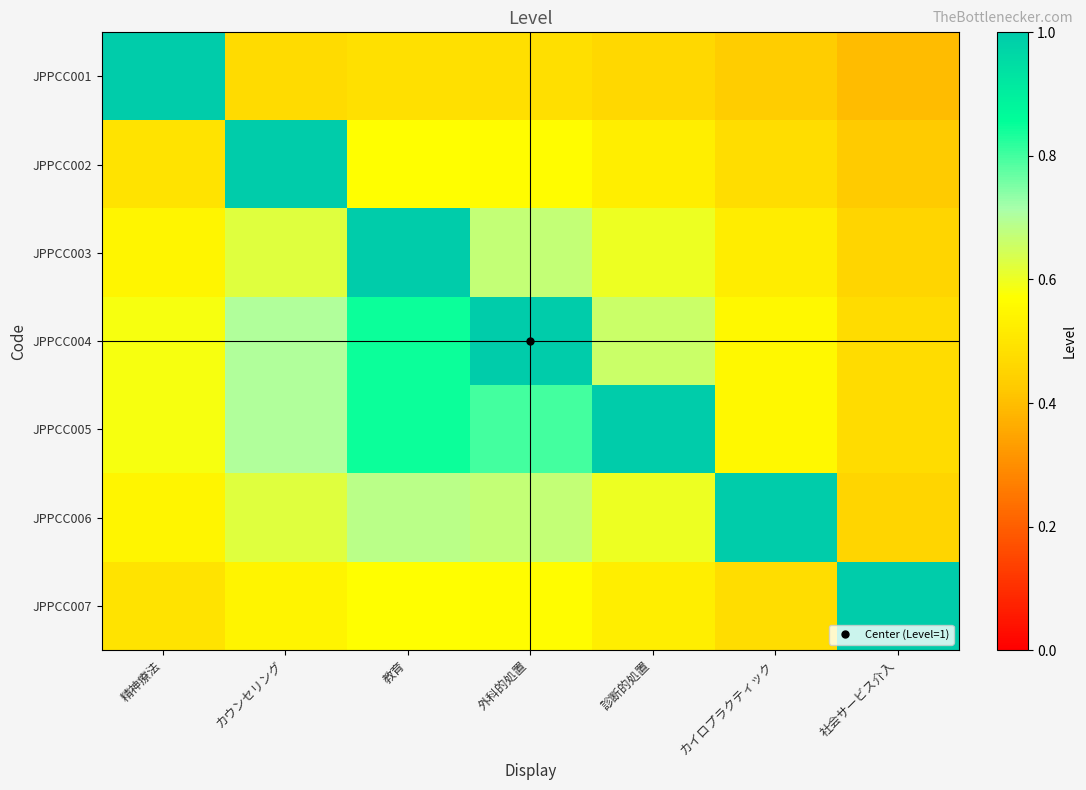

Reading left to right, transcribe all the data shown in this chart.

JPPCC001: 精神療法=1.0	カウンセリング=0.5	教育=0.5	外科的処置=0.5	診断的処置=0.5	カイロプラクティック=0.4	社会サービス介入=0.4
JPPCC002: 精神療法=0.5	カウンセリング=1.0	教育=0.6	外科的処置=0.6	診断的処置=0.5	カイロプラクティック=0.5	社会サービス介入=0.4
JPPCC003: 精神療法=0.5	カウンセリング=0.6	教育=1.0	外科的処置=0.7	診断的処置=0.6	カイロプラクティック=0.5	社会サービス介入=0.5
JPPCC004: 精神療法=0.6	カウンセリング=0.7	教育=0.8	外科的処置=1.0	診断的処置=0.7	カイロプラクティック=0.6	社会サービス介入=0.5
JPPCC005: 精神療法=0.6	カウンセリング=0.7	教育=0.8	外科的処置=0.8	診断的処置=1.0	カイロプラクティック=0.6	社会サービス介入=0.5
JPPCC006: 精神療法=0.5	カウンセリング=0.6	教育=0.7	外科的処置=0.7	診断的処置=0.6	カイロプラクティック=1.0	社会サービス介入=0.5
JPPCC007: 精神療法=0.5	カウンセリング=0.5	教育=0.6	外科的処置=0.6	診断的処置=0.5	カイロプラクティック=0.5	社会サービス介入=1.0